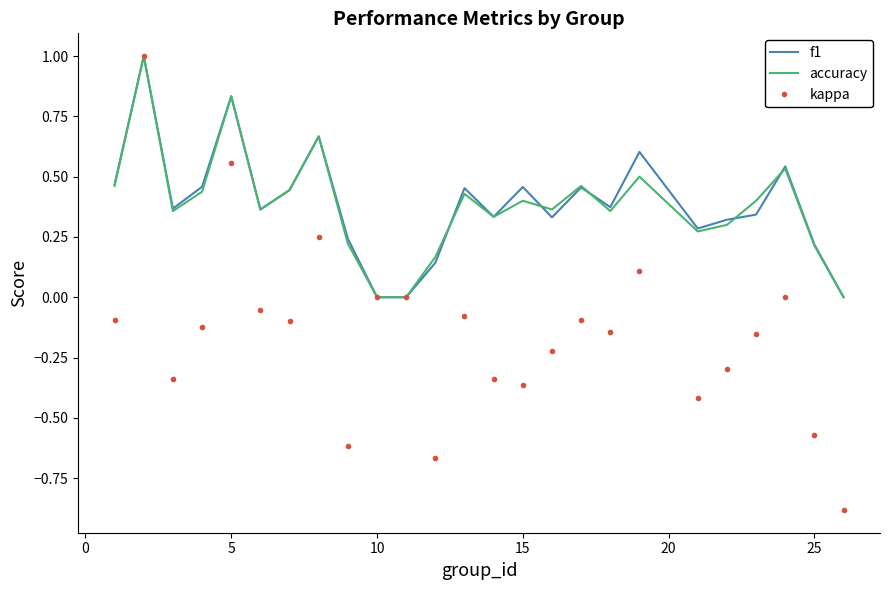

Which series has the widest spread of values?

kappa